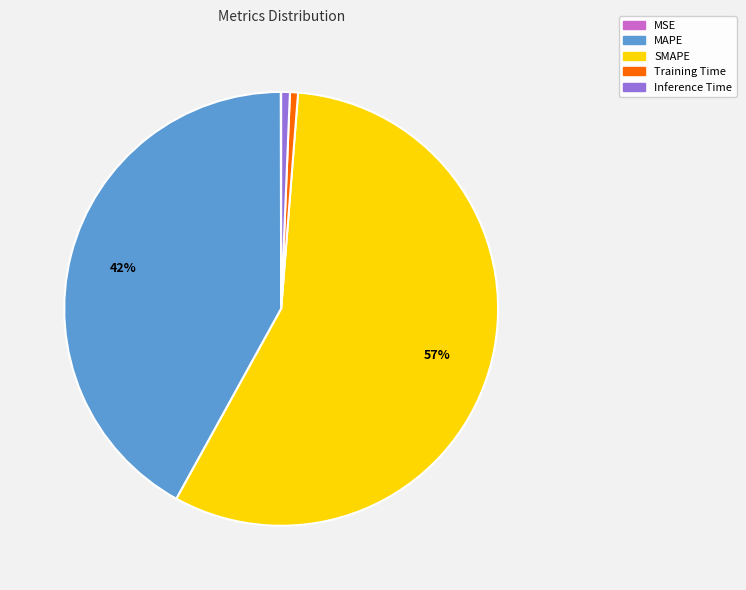

Which category has the biggest portion of the pie?

SMAPE